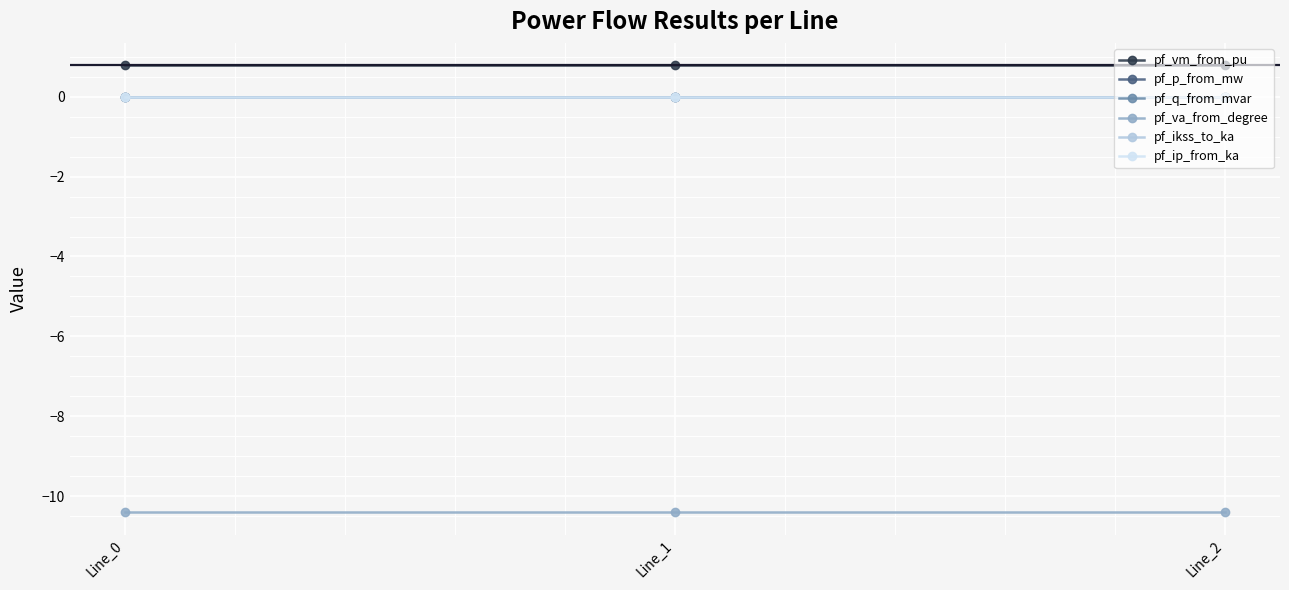

The value of pf_va_from_degree at Line_1 is -3.2. True or false?

False